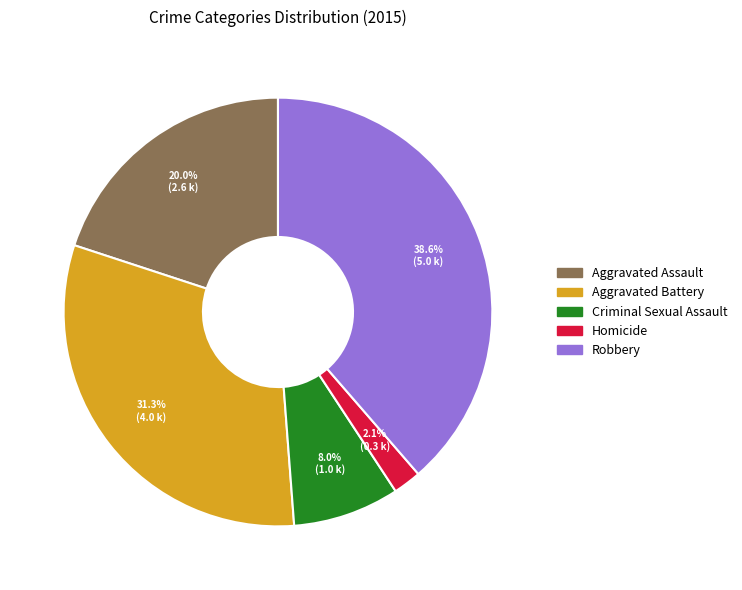

What percentage is the Robbery slice, to the nearest percent?

39%